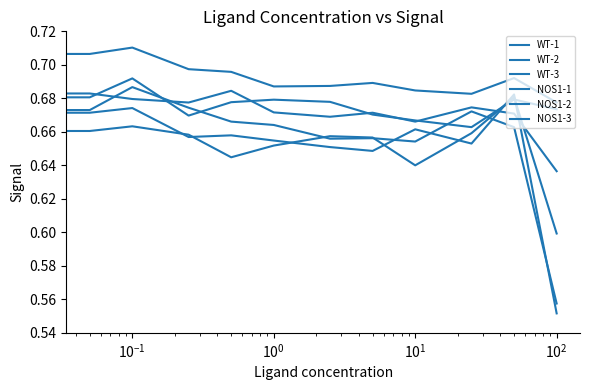

Reading left to right, what are all the values shown in this chart?

WT-1: 0.7	0.7	0.7	0.7	0.7	0.7	0.7	0.7	0.7	0.7	0.7	0.6
WT-2: 0.7	0.7	0.7	0.7	0.7	0.7	0.7	0.7	0.7	0.7	0.7	0.7
WT-3: 0.7	0.7	0.7	0.7	0.7	0.7	0.7	0.7	0.7	0.7	0.7	0.6
NOS1-1: 0.7	0.7	0.7	0.7	0.7	0.7	0.7	0.6	0.7	0.7	0.7	0.6
NOS1-2: 0.7	0.7	0.7	0.7	0.7	0.7	0.7	0.7	0.7	0.7	0.7	0.7
NOS1-3: 0.7	0.7	0.7	0.7	0.6	0.7	0.7	0.7	0.6	0.7	0.7	0.6